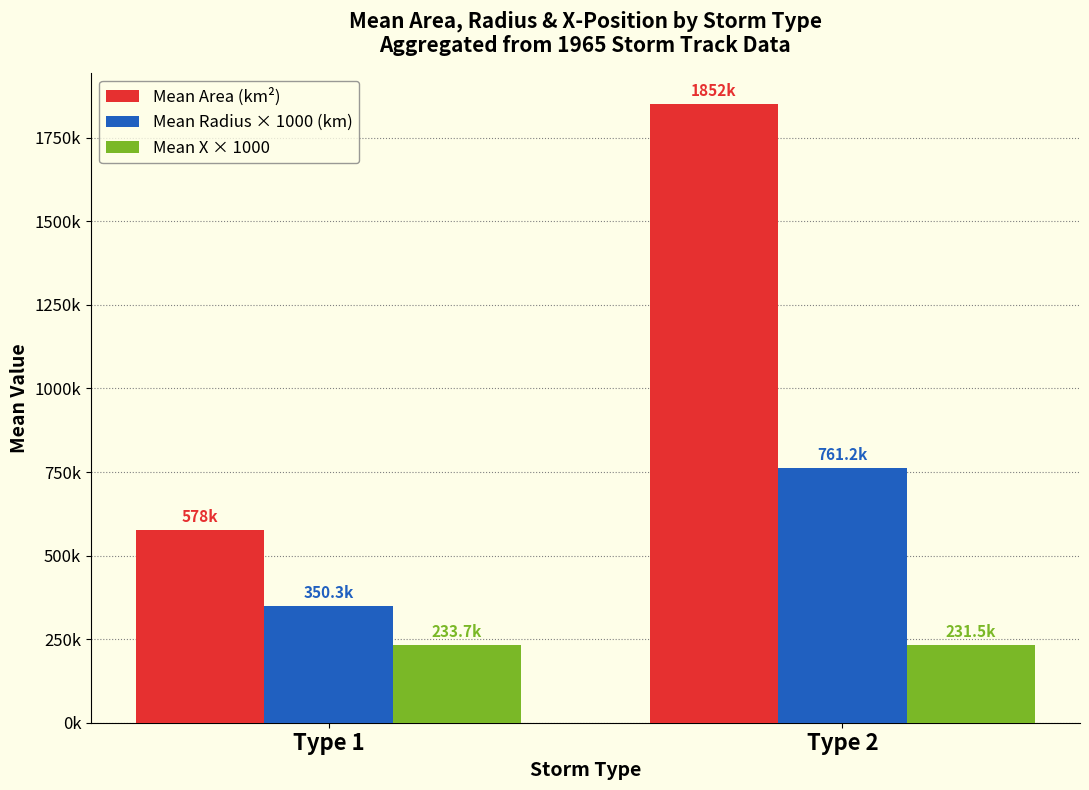

What are all the series names shown in the legend?

Mean Area (km²), Mean Radius × 1000 (km), Mean X × 1000